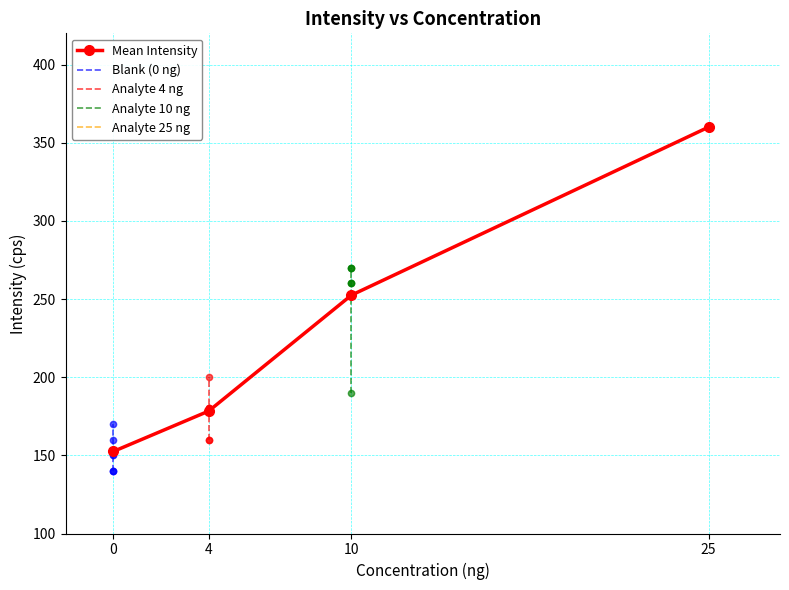

What is the minimum value for Mean Intensity?

152.5